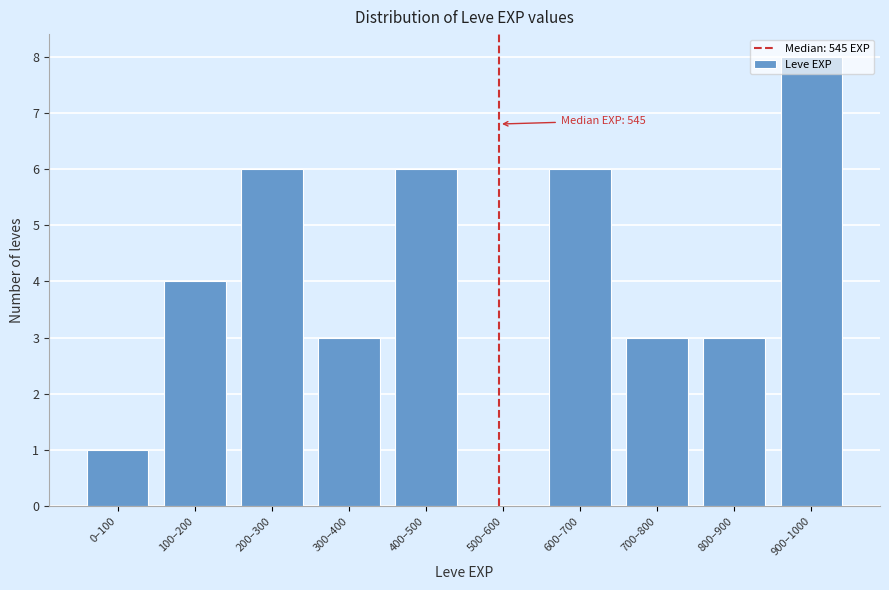

What is the approximate value at 200–300?

6